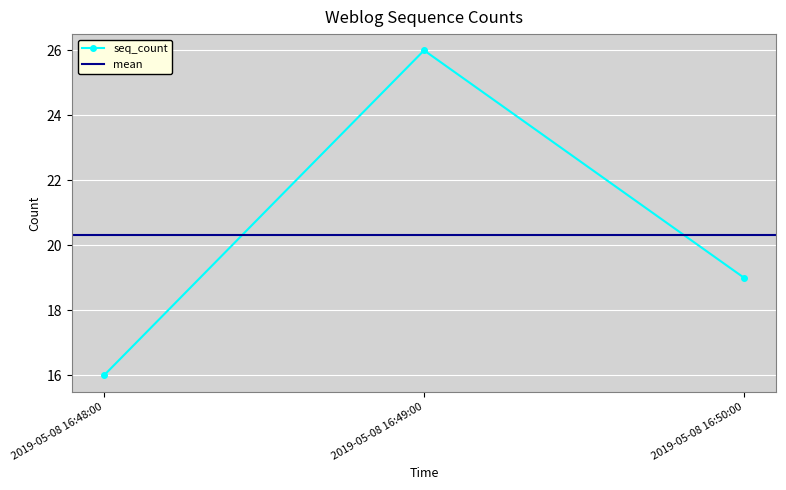

What is the greatest value displayed?

26